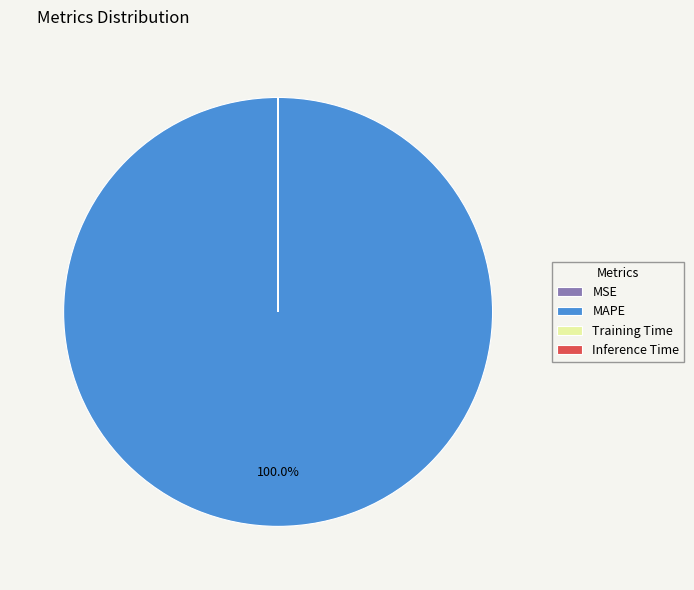

Is there any slice that represents more than half of the pie?

Yes